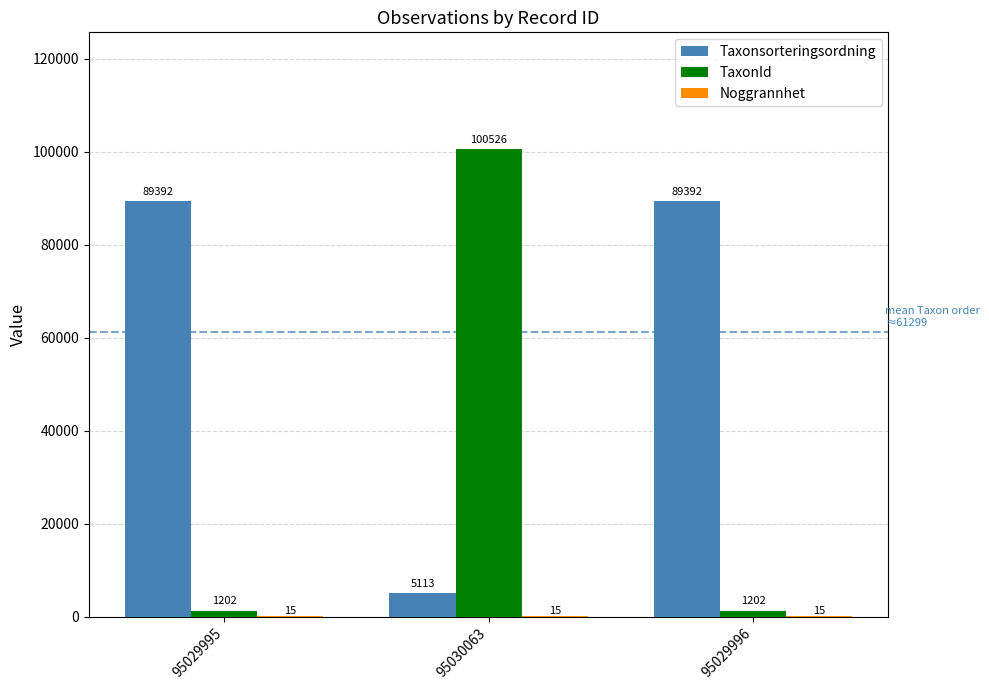

Is it true that Taxonsorteringsordning equals 89392 at 95029995?

True